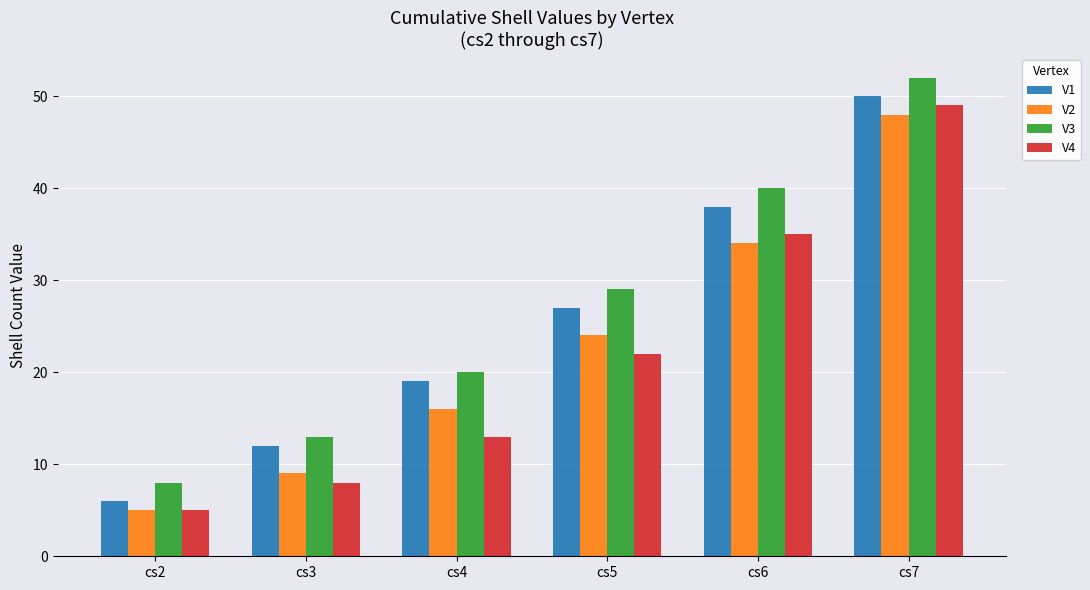

What is the average value of the V4 series?

22